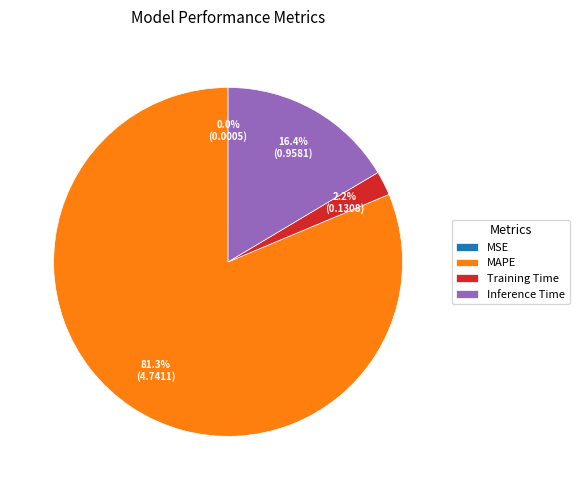

What portion of the pie excludes Training Time?

97.8%